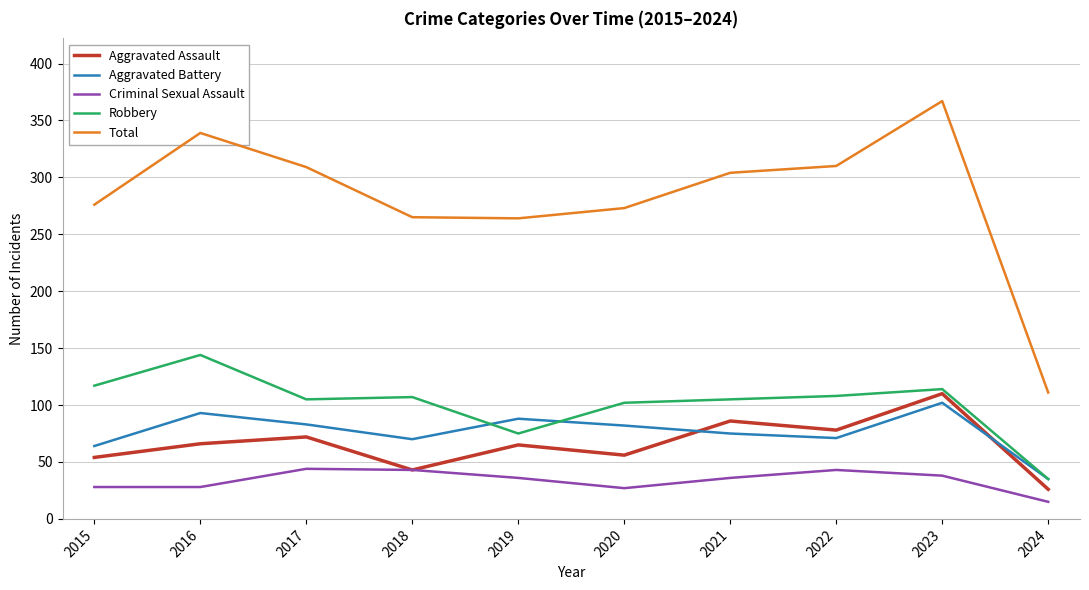

Which series has the largest total across all categories?

Total